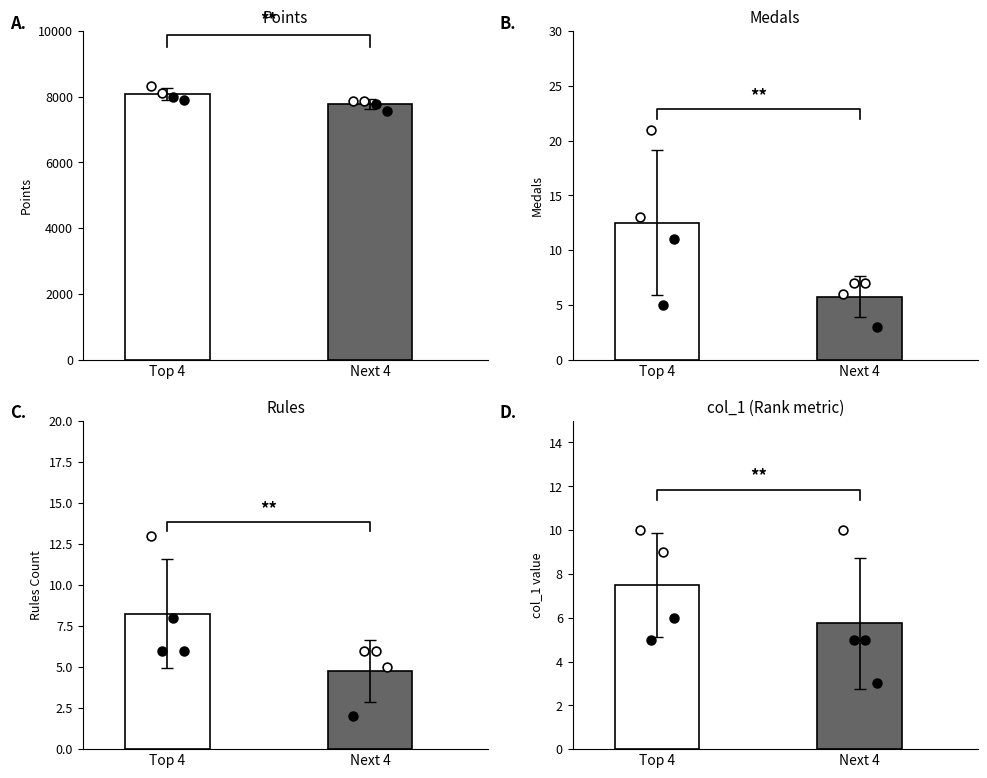

Which series has the largest Y range (max minus min)?

Points